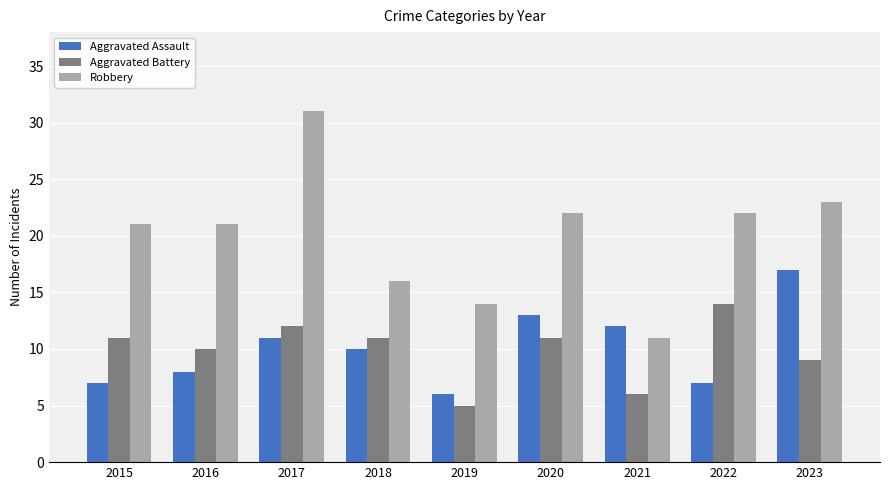

Between 2016 and 2020, which series saw the biggest shift?

Aggravated Assault